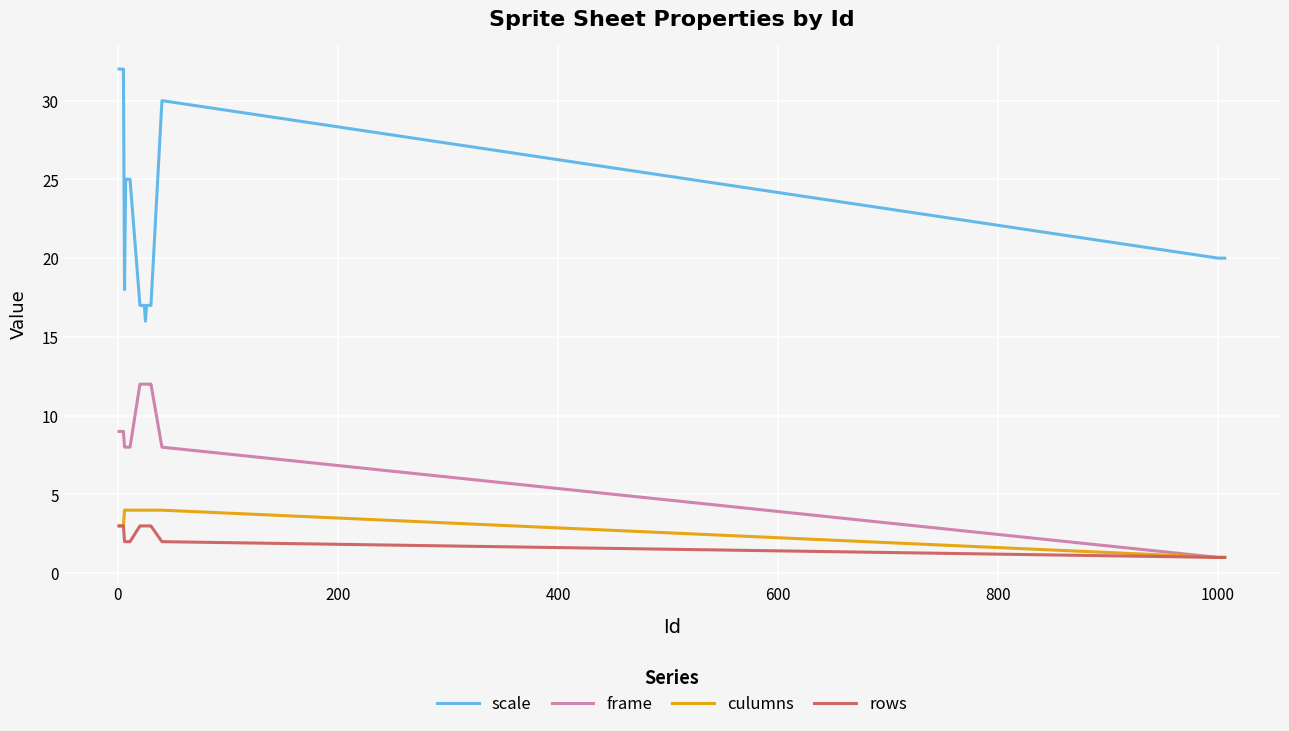

Which series has the largest total across all categories?

scale